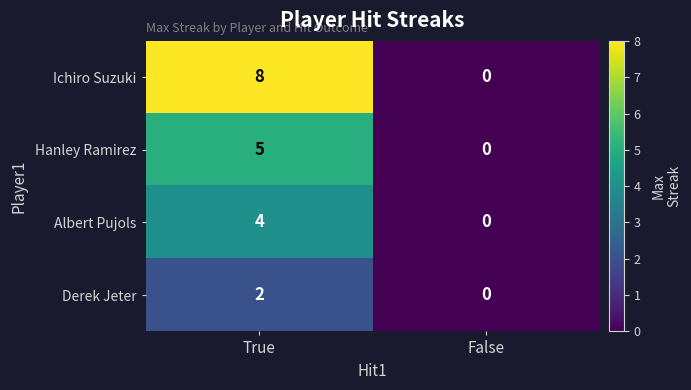

Reading left to right, transcribe all the data shown in this chart.

Ichiro Suzuki: True=8	False=0
Hanley Ramirez: True=5	False=0
Albert Pujols: True=4	False=0
Derek Jeter: True=2	False=0